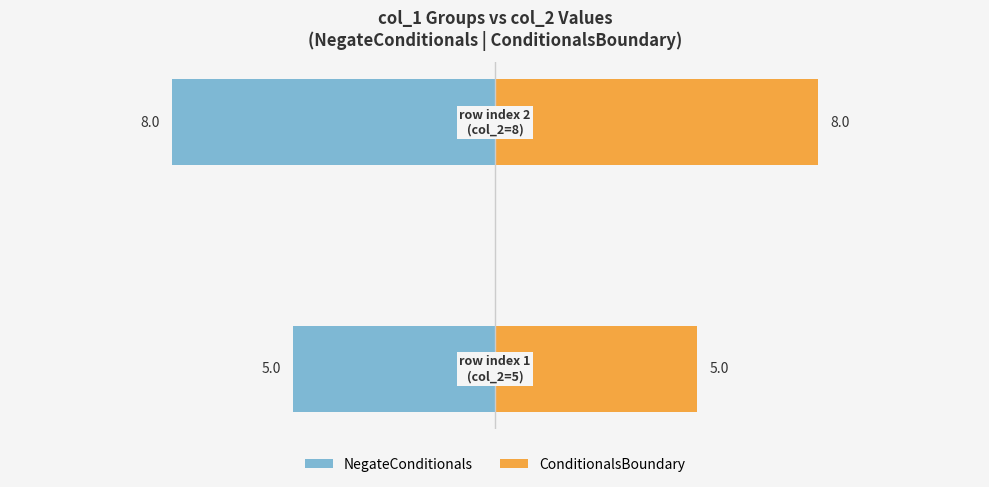

What is the value of the NegateConditionals bar at the 1st from the left?

-5